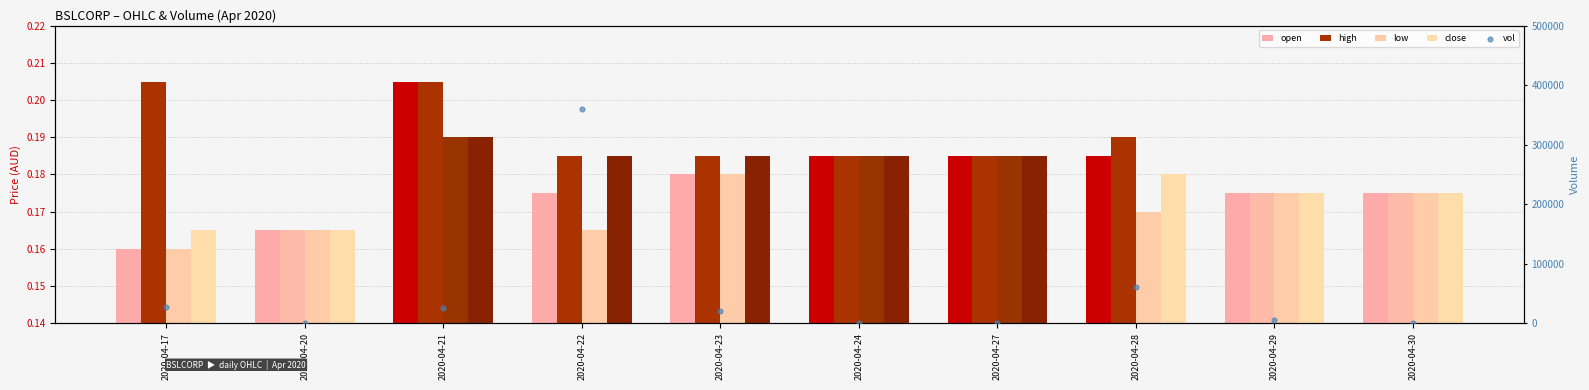

What are all the series names shown in the legend?

open, high, low, close, vol